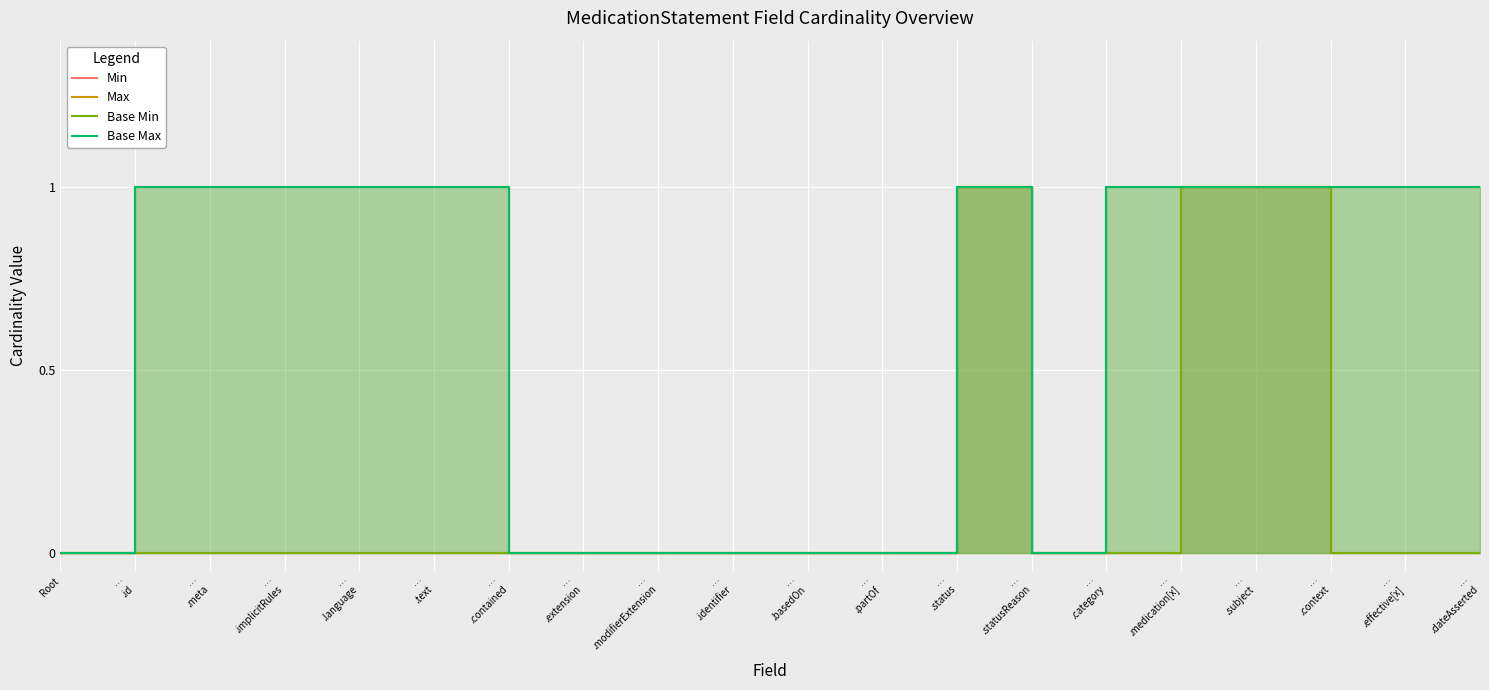

True or false: Base Max has a value of 1 at …
.text.

True